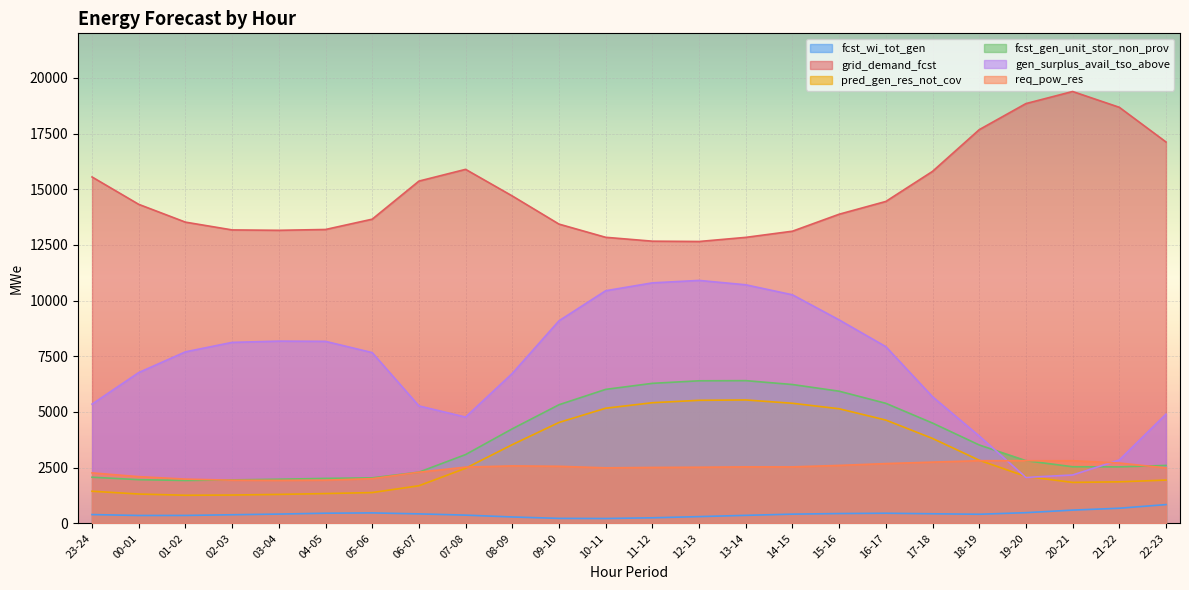

What is the total value across all series at 15-16?

37126